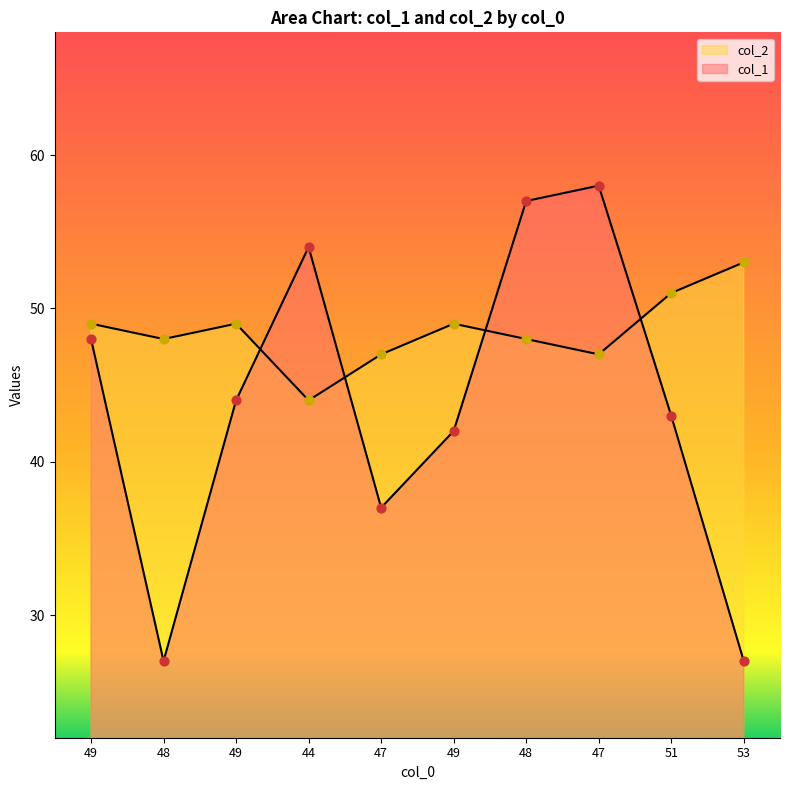

At which category is the sum across all series the highest?

48